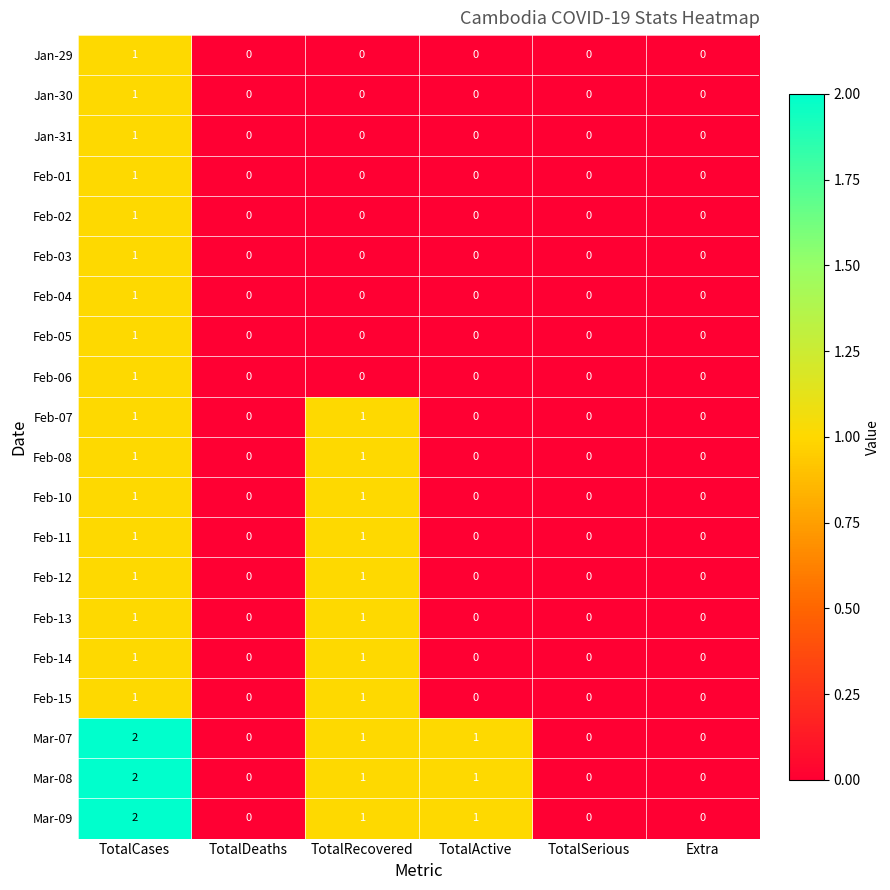

What is the sum of all Mar-09 values?

4